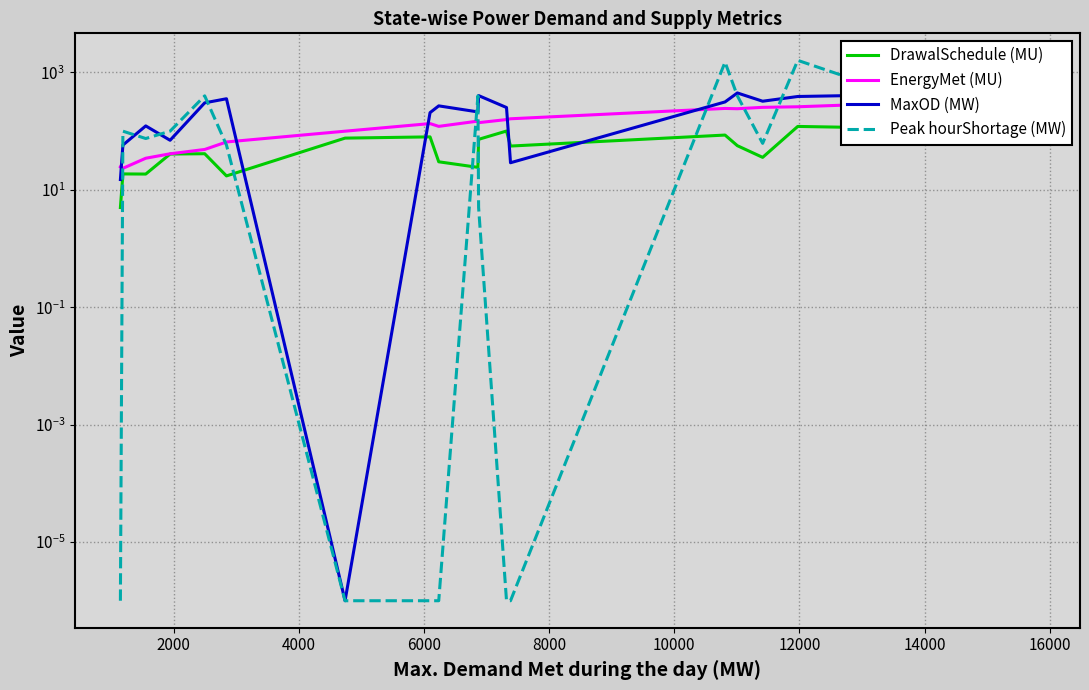

How many interior local valleys does the Peak hourShortage (MW) series have?

2